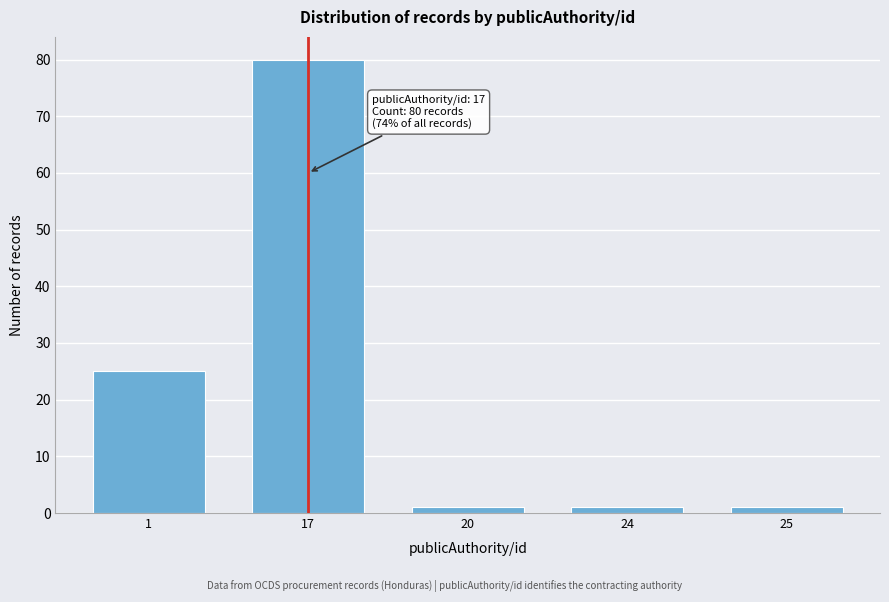

Reading left to right, transcribe all the data shown in this chart.

25	80	1	1	1